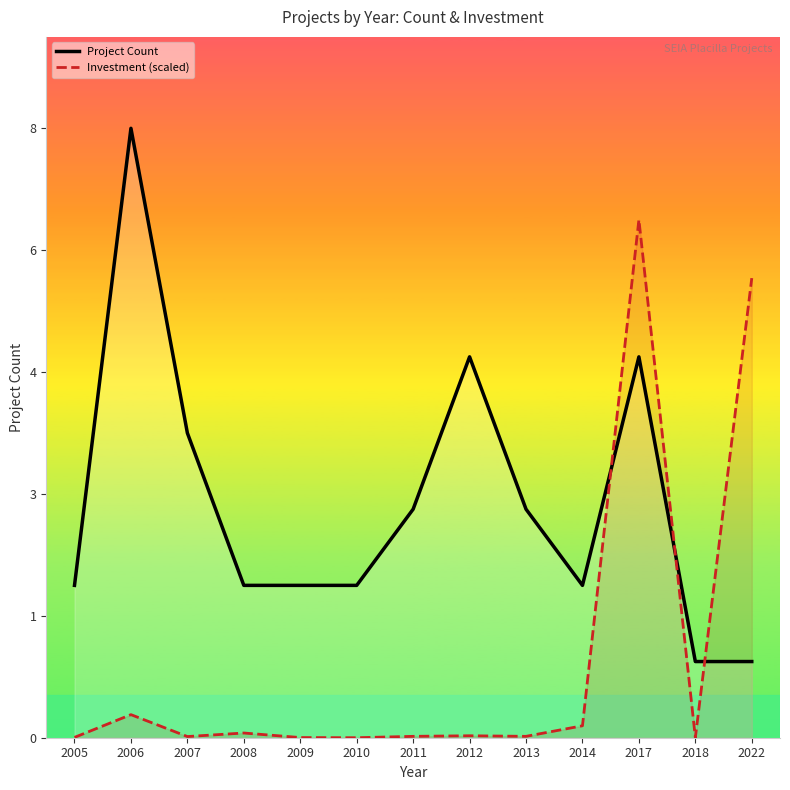

Reading left to right, extract all data points from this chart.

Project Count: 2005=2.0	2006=8.0	2007=4.0	2008=2.0	2009=2.0	2010=2.0	2011=3.0	2012=5.0	2013=3.0	2014=2.0	2017=5.0	2018=1.0	2022=1.0
Investment (scaled): 2005=0.0	2006=0.3	2007=0.0	2008=0.1	2009=0.0	2010=0.0	2011=0.0	2012=0.0	2013=0.0	2014=0.2	2017=6.8	2018=0.0	2022=6.0